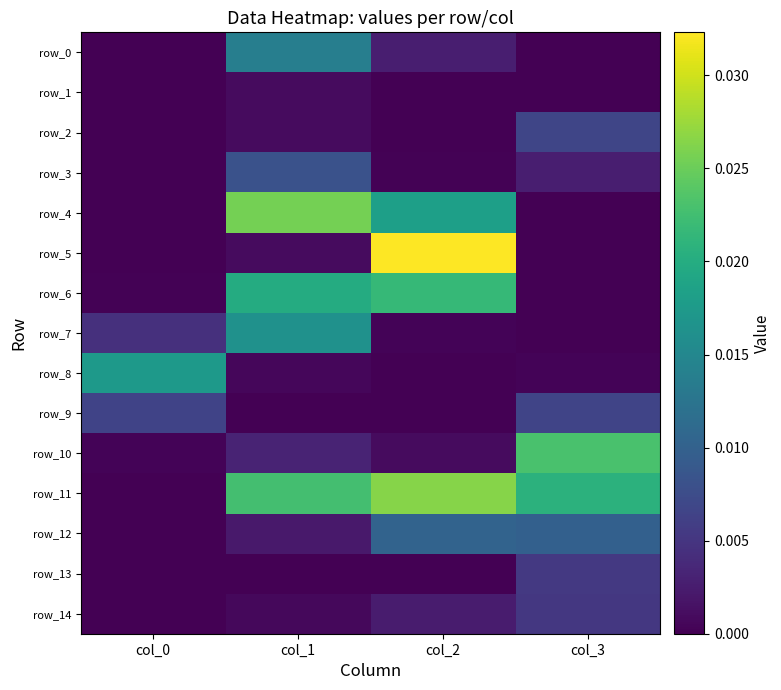

What is the total value across all series at col_1?

0.1